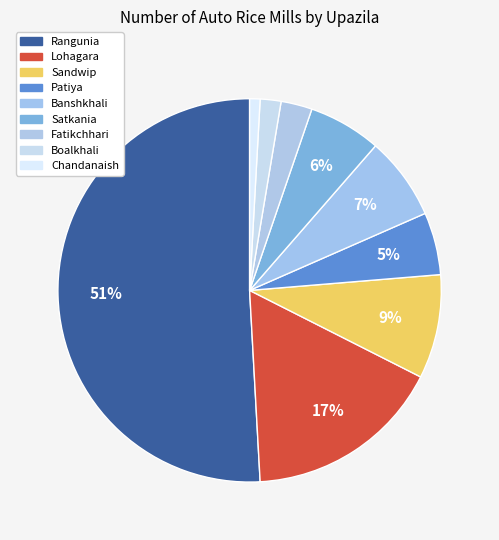

How many segments does this pie chart have?

9